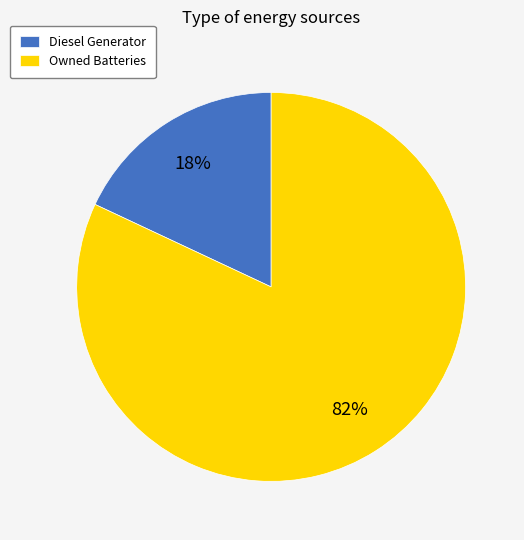

Which has a higher value, Diesel Generator or Owned Batteries?

Owned Batteries